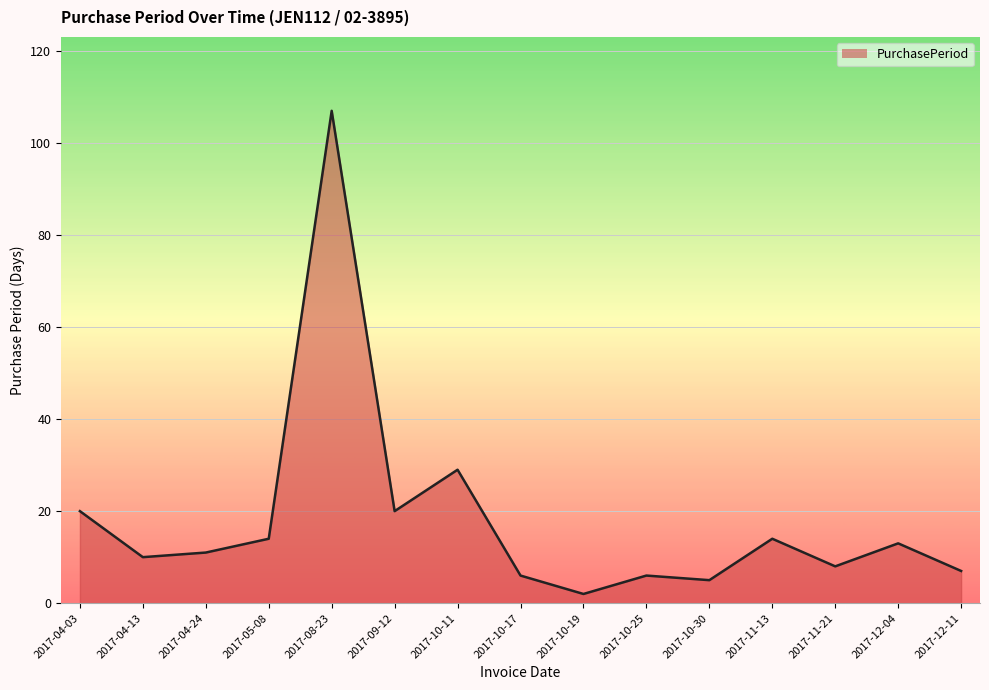

True or false: the data shows 20 at 2017-04-03.

True